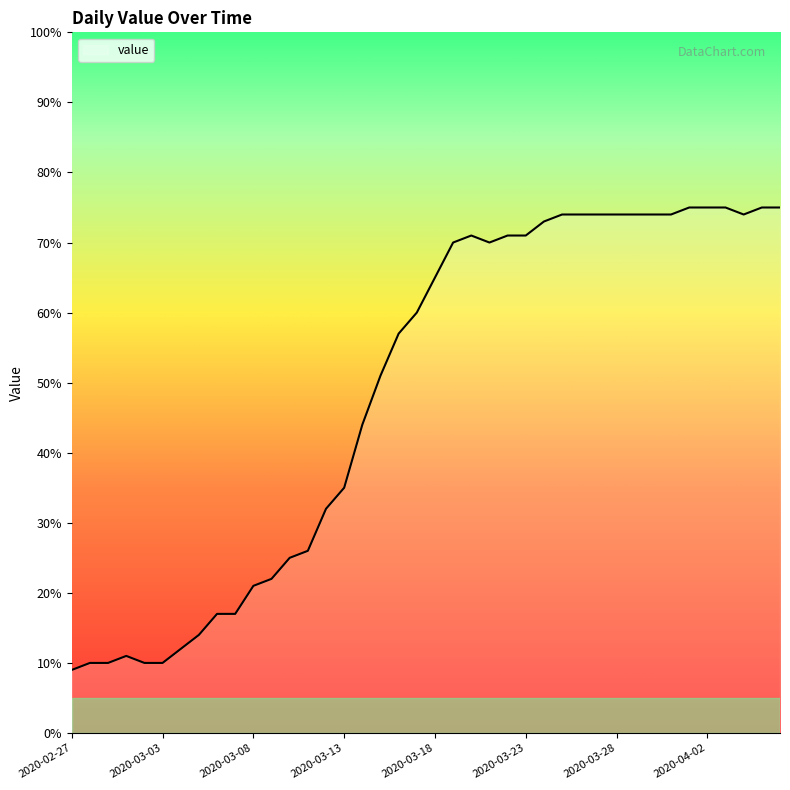

What is the minimum value shown in the chart?

9